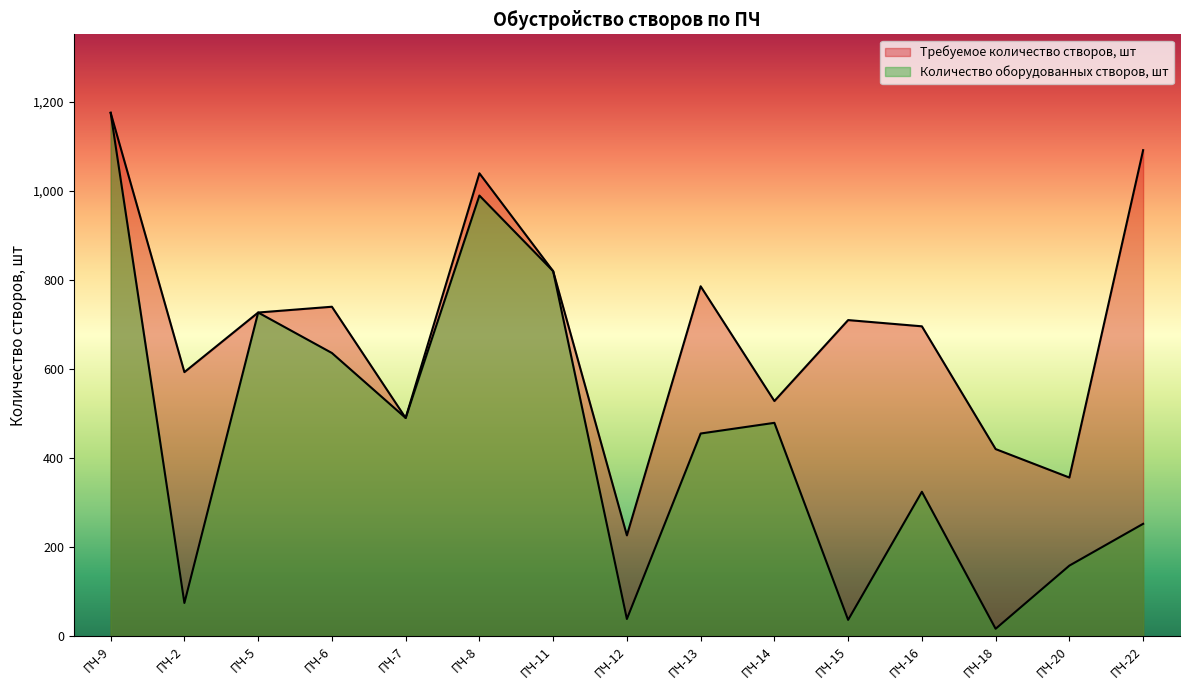

What are all the series names shown in the legend?

Требуемое количество створов, шт, Количество оборудованных створов, шт